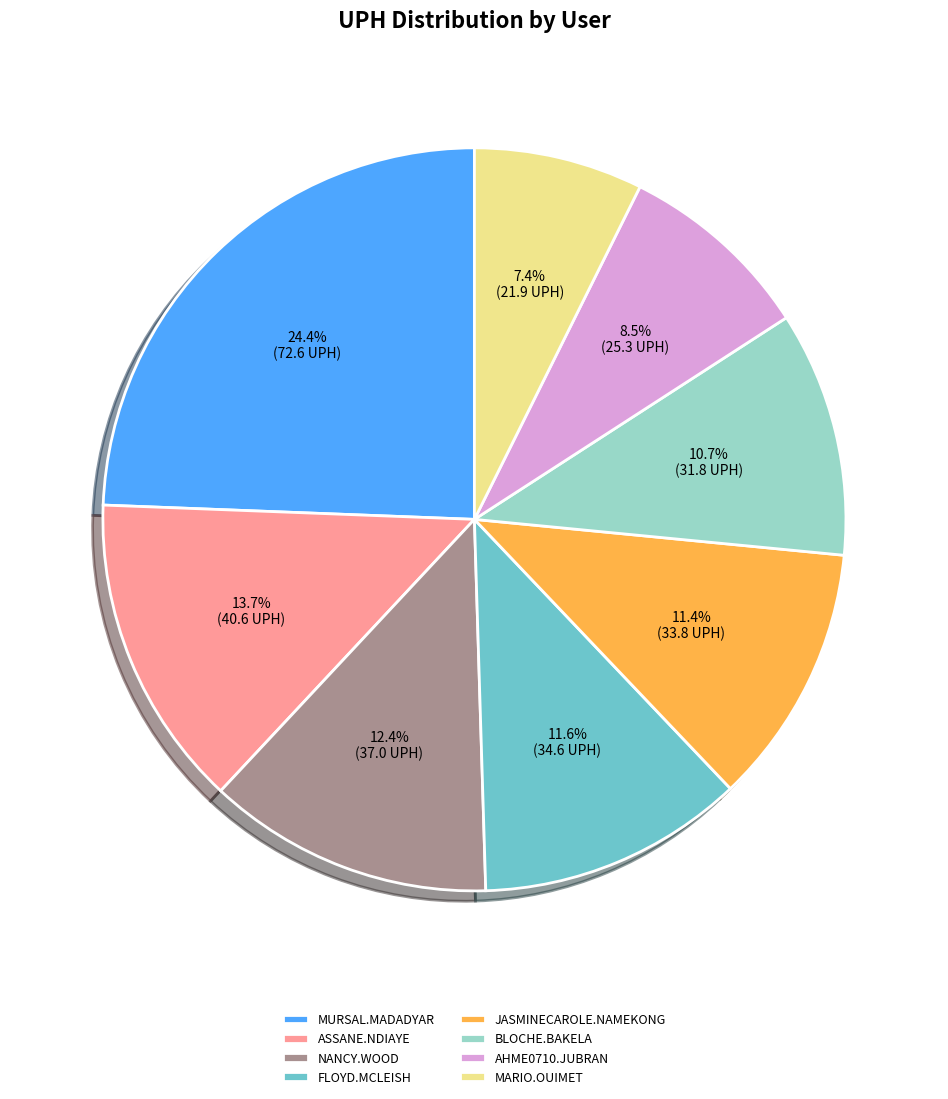

Count the number of slices in the pie.

8